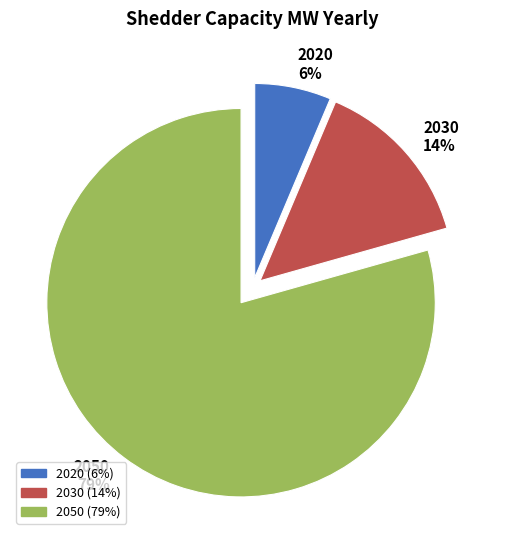

To the nearest percent, what is the difference between the 2020 and 2030 slice percentages?

8%